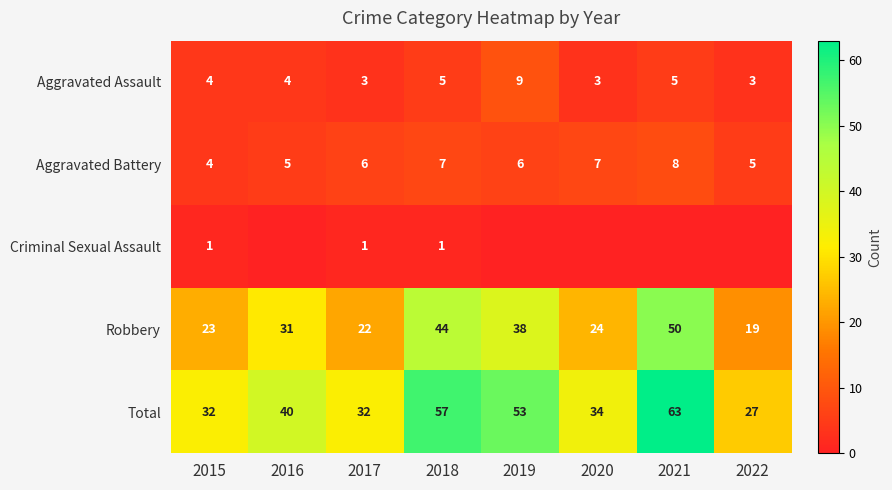

The value of Robbery at 2020 is 24. True or false?

True